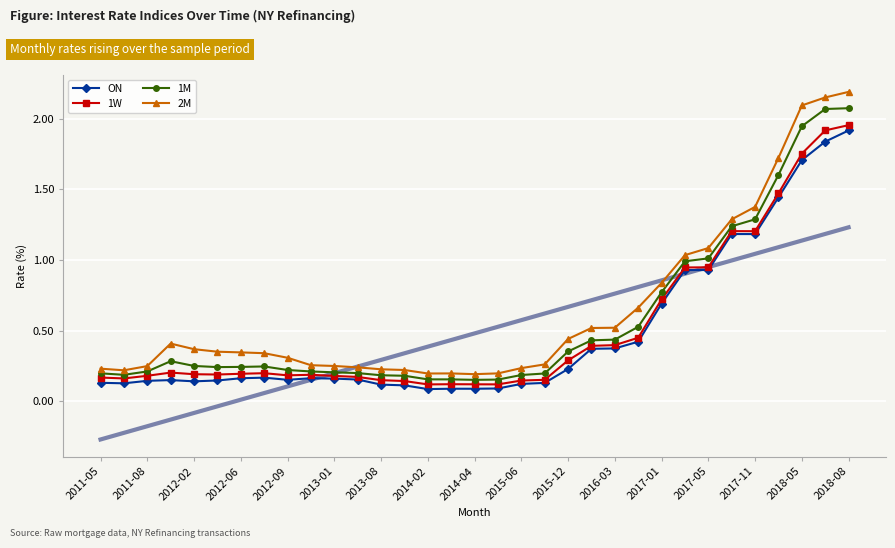

The 1W series shows 0.1 at 2012-09. True or false?

False